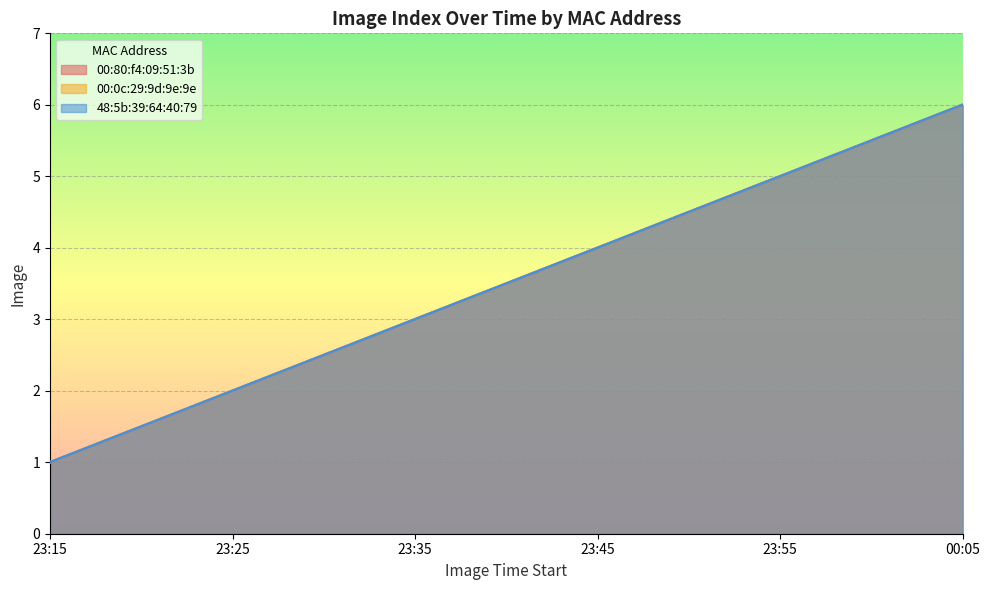

Reading right to left, transcribe all the data shown in this chart.

00:80:f4:09:51:3b: 00:05=6	23:55=5	23:45=4	23:35=3	23:25=2	23:15=1
00:0c:29:9d:9e:9e: 00:05=6	23:55=5	23:45=4	23:35=3	23:25=2	23:15=1
48:5b:39:64:40:79: 00:05=6	23:55=5	23:45=4	23:35=3	23:25=2	23:15=1